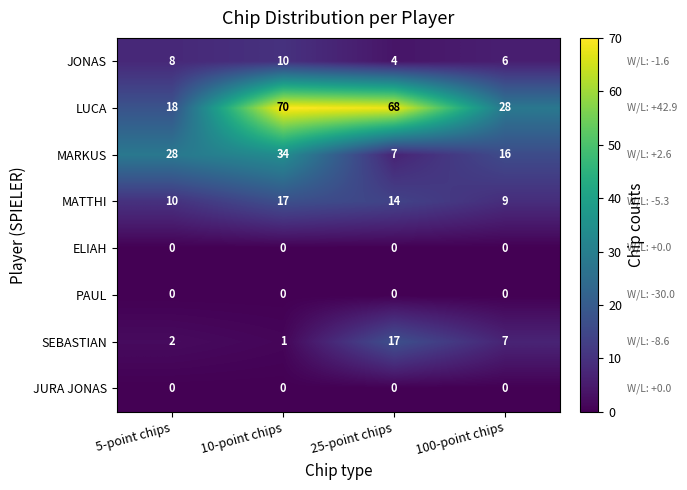

Count the MARKUS values in the range 16 to 34.

3